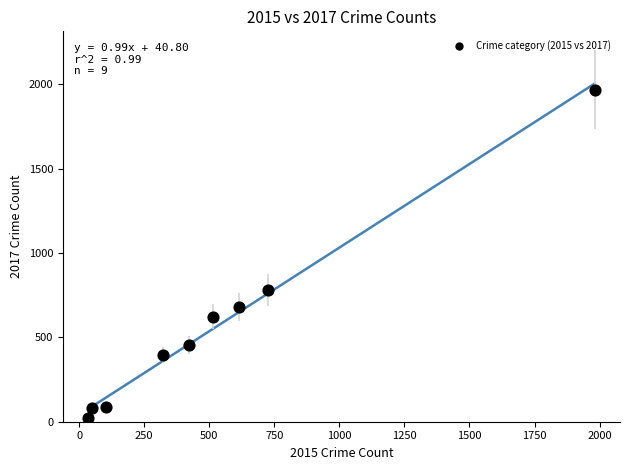

What Y value in the scatter plot is closest to 995?

780